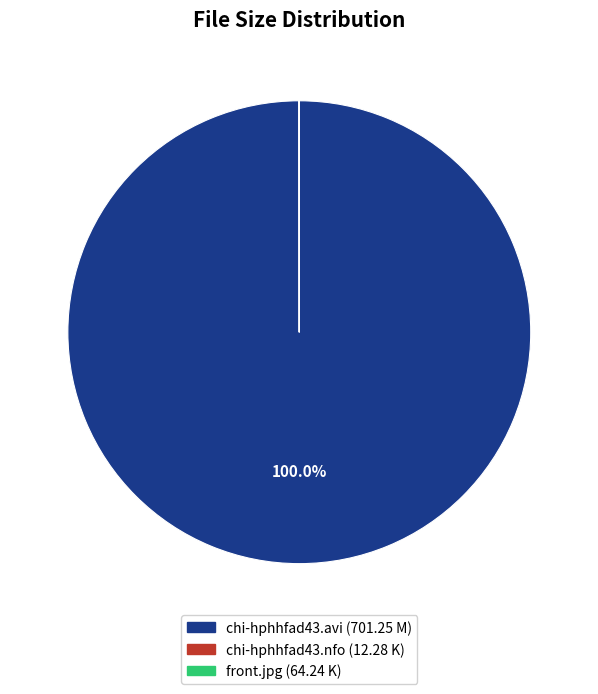

To the nearest percent, what is the average slice percentage?

33%